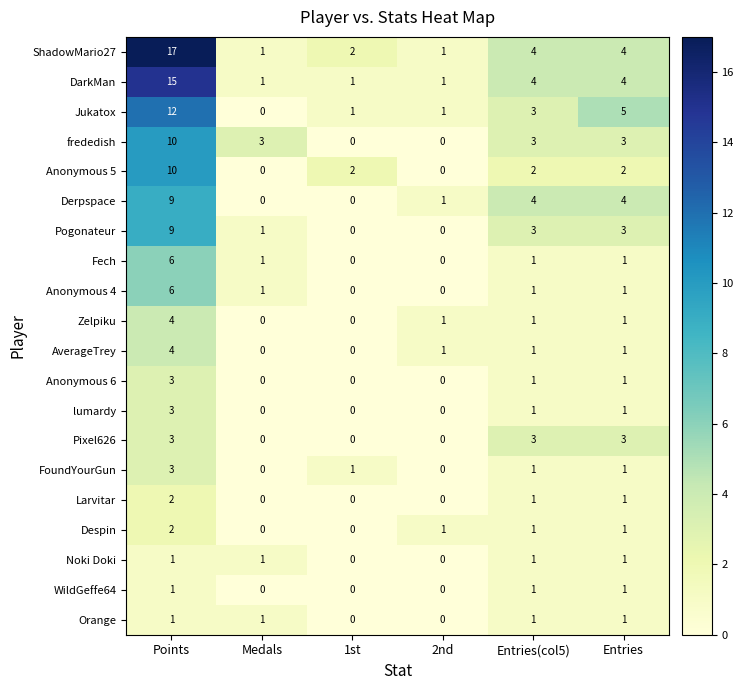

What is the sum of all AverageTrey values?

7